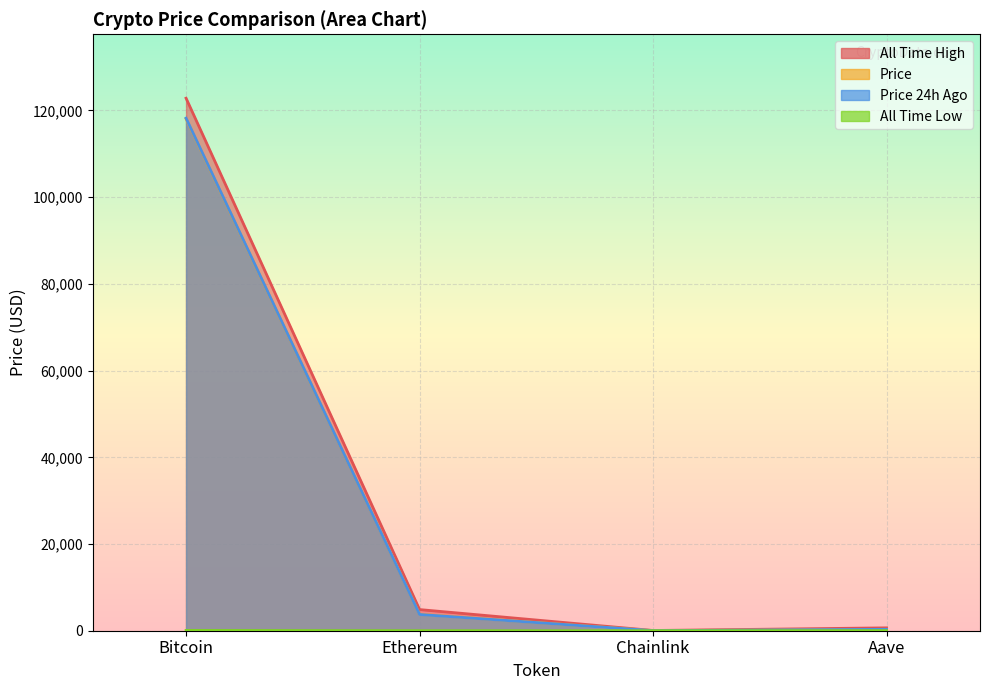

At which label is price24hAgo closest to 59126?

Ethereum